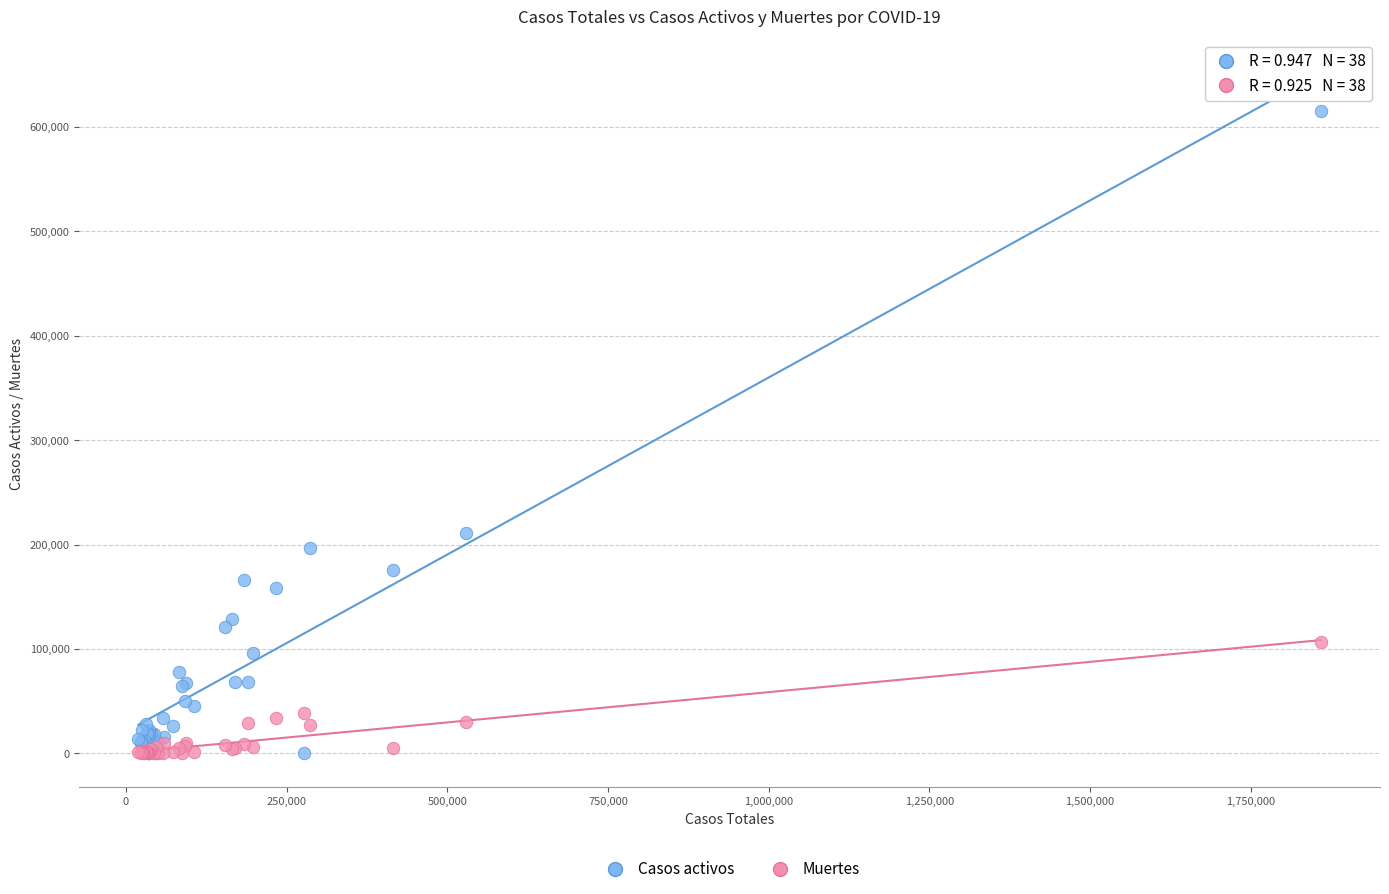

Across all series, what Y value is closest to 307708?

211080